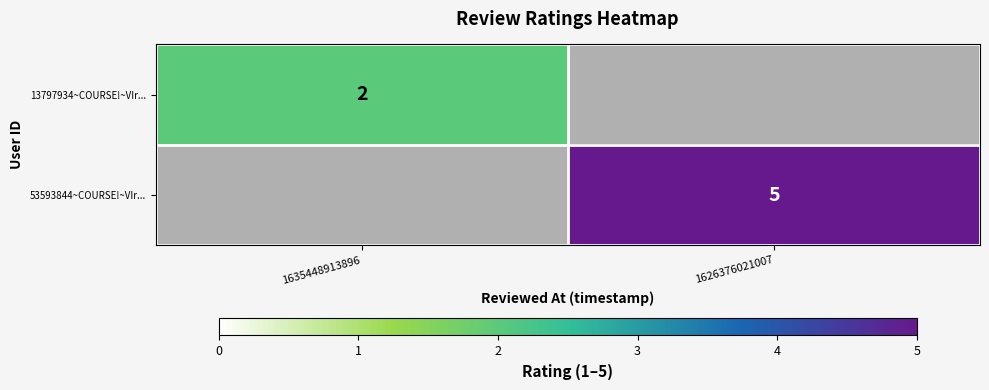

True or false: 53593844~COURSE!~VIr... has a value of 3 at 1626376021007.

False